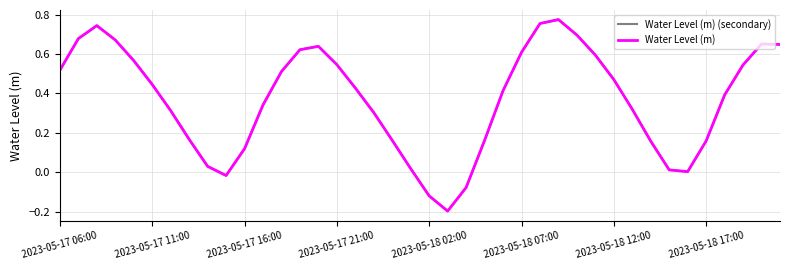

What is the highest value of the Water Level (m) series?

0.8